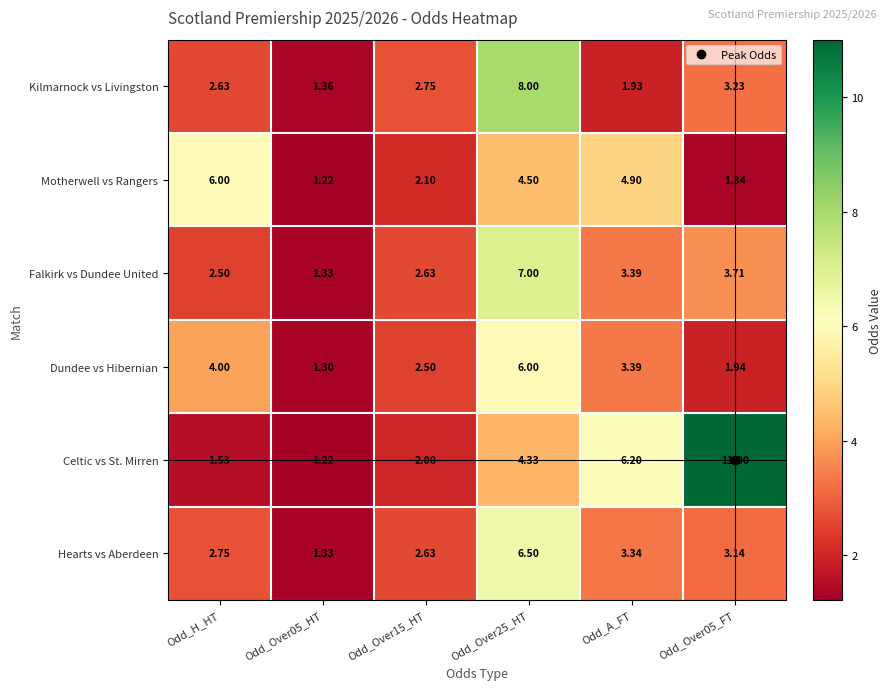

Which series has the widest spread of values?

Celtic vs St. Mirren